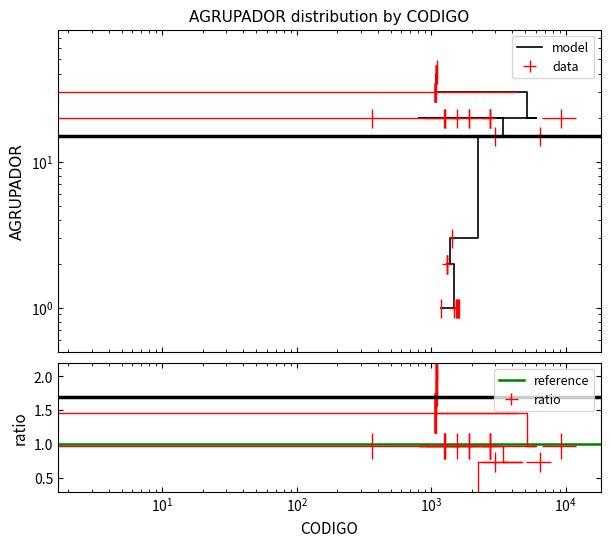

The chart shows a value of 14 at 1256. True or false?

False